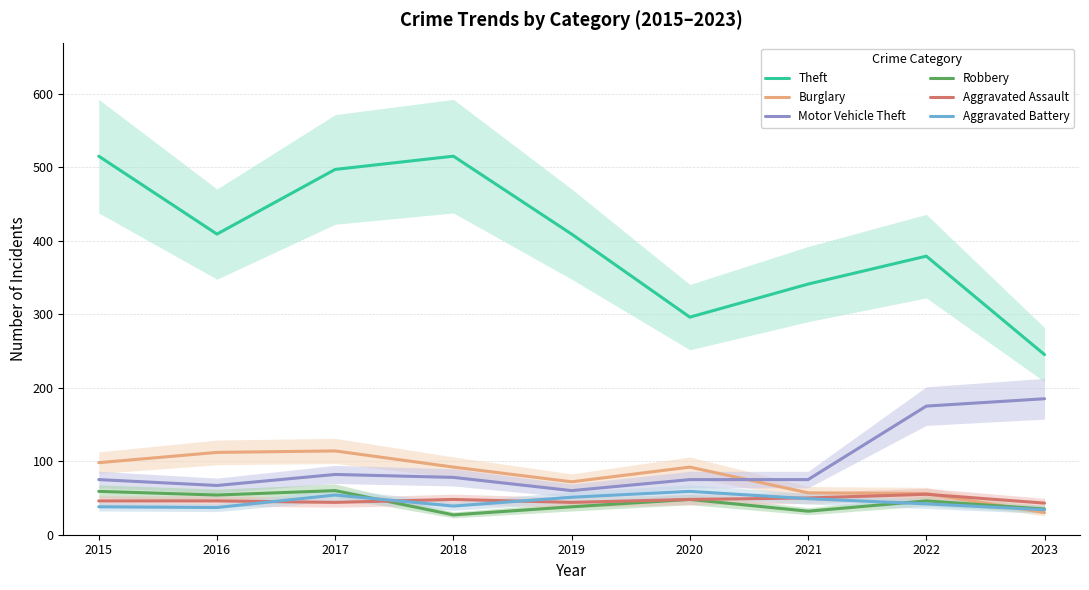

What is the minimum value for Aggravated Assault?

43